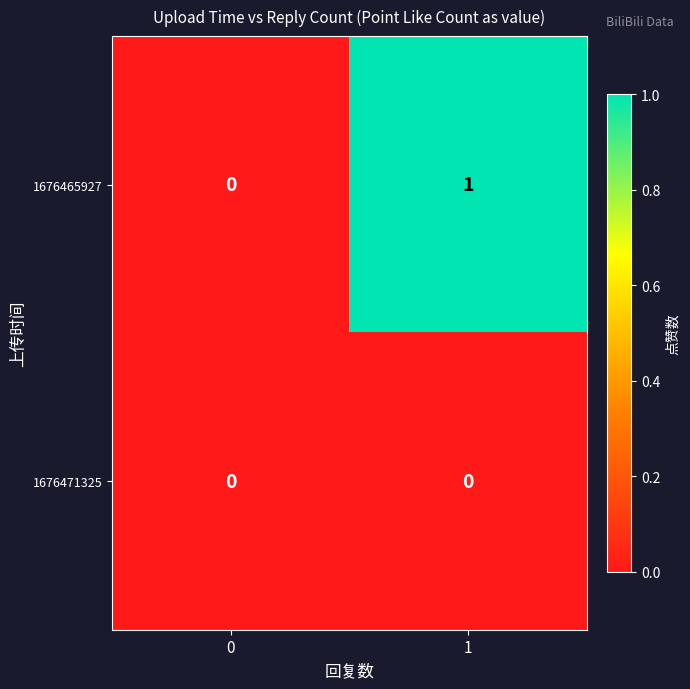

At which category is the sum across all series the highest?

1